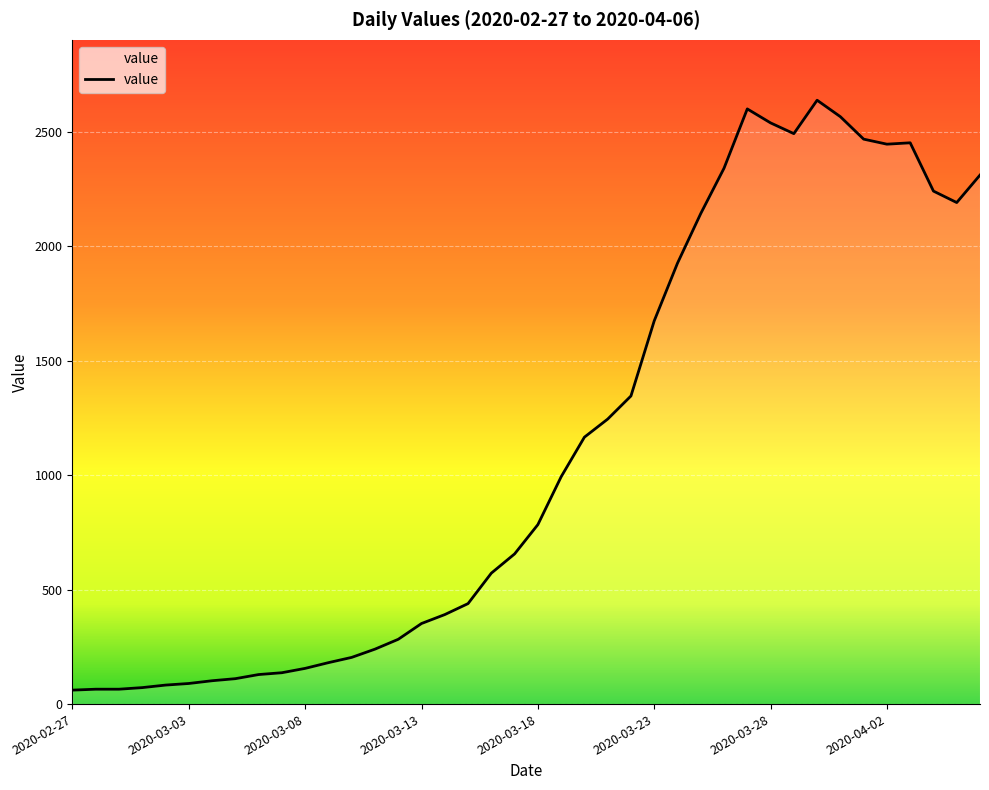

What is the smallest value displayed?

61